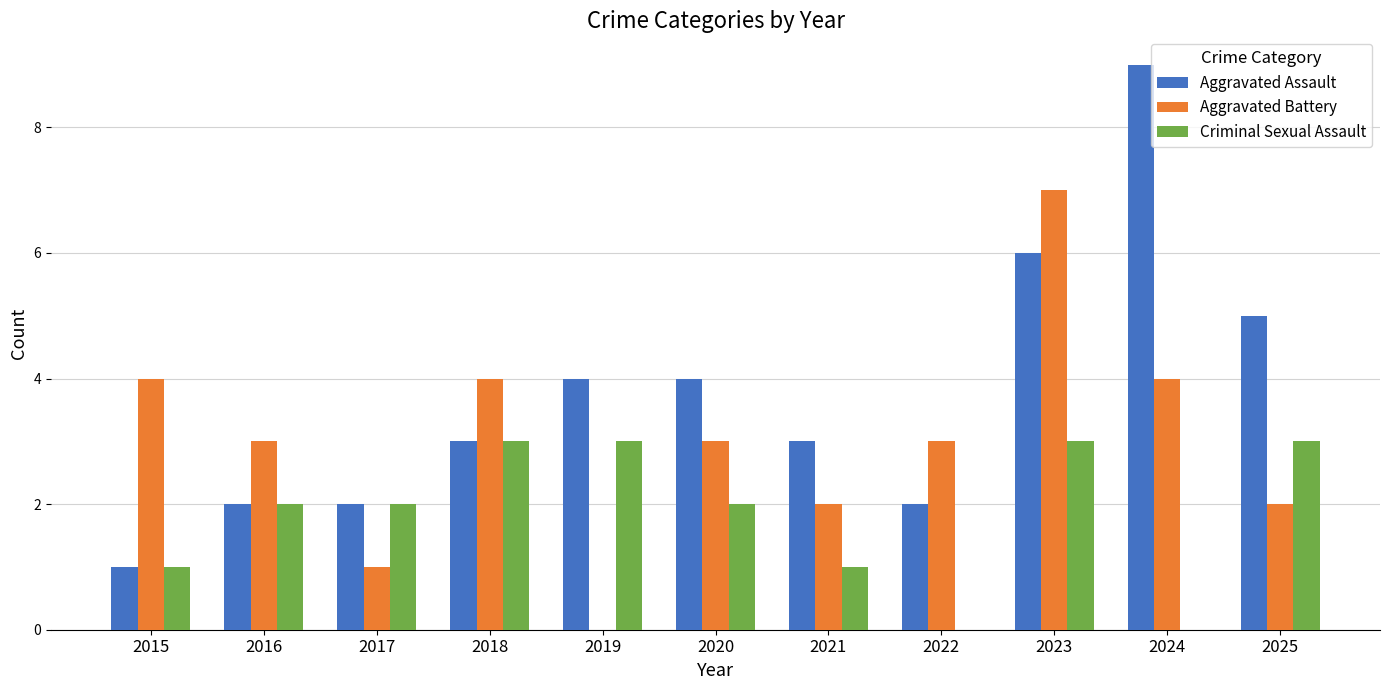

The value of Aggravated Battery at 2021 is 2. True or false?

True